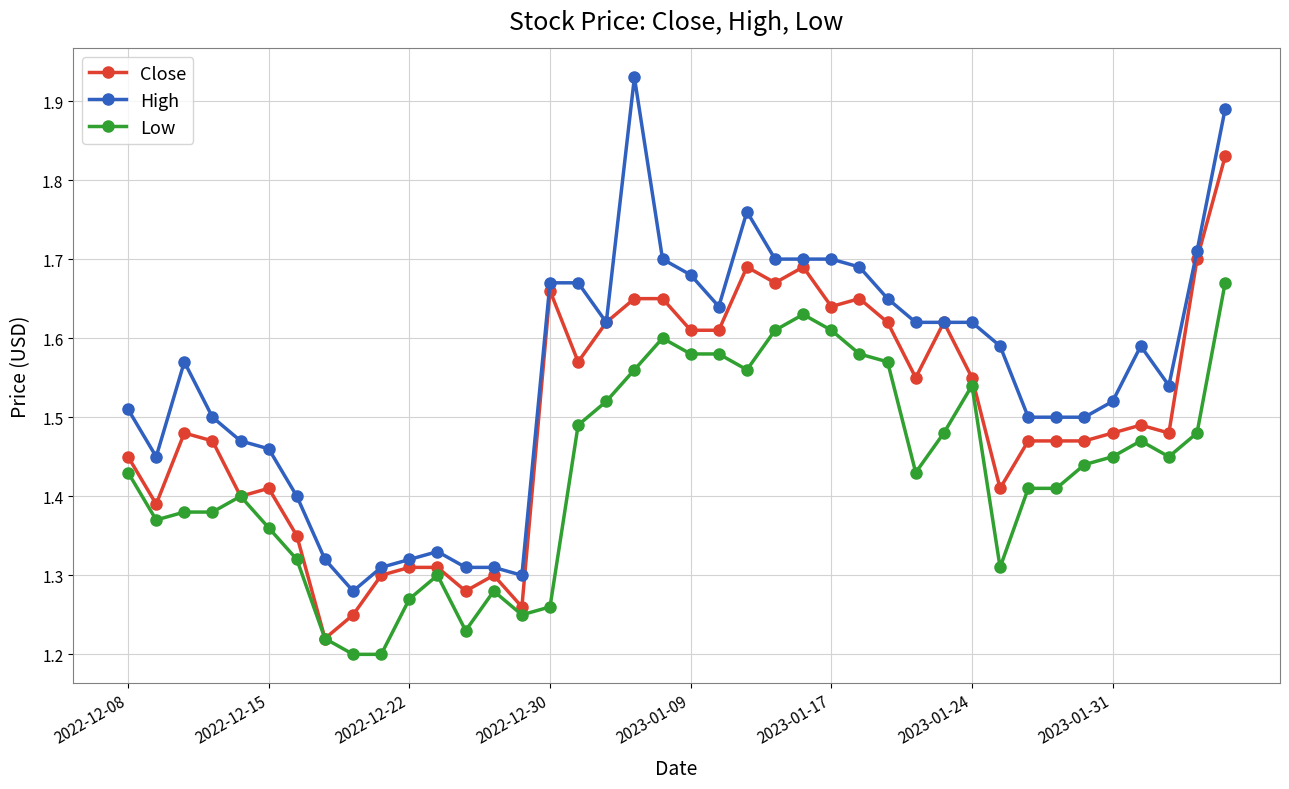

What is the sum of all Close values?

60.0